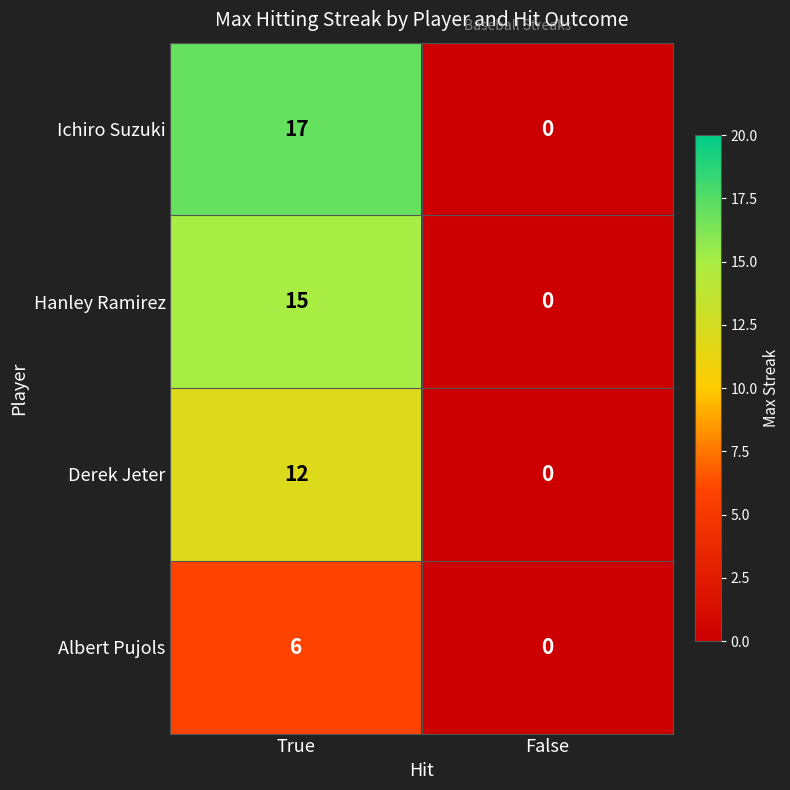

What is the average value of the Hanley Ramirez series?

8